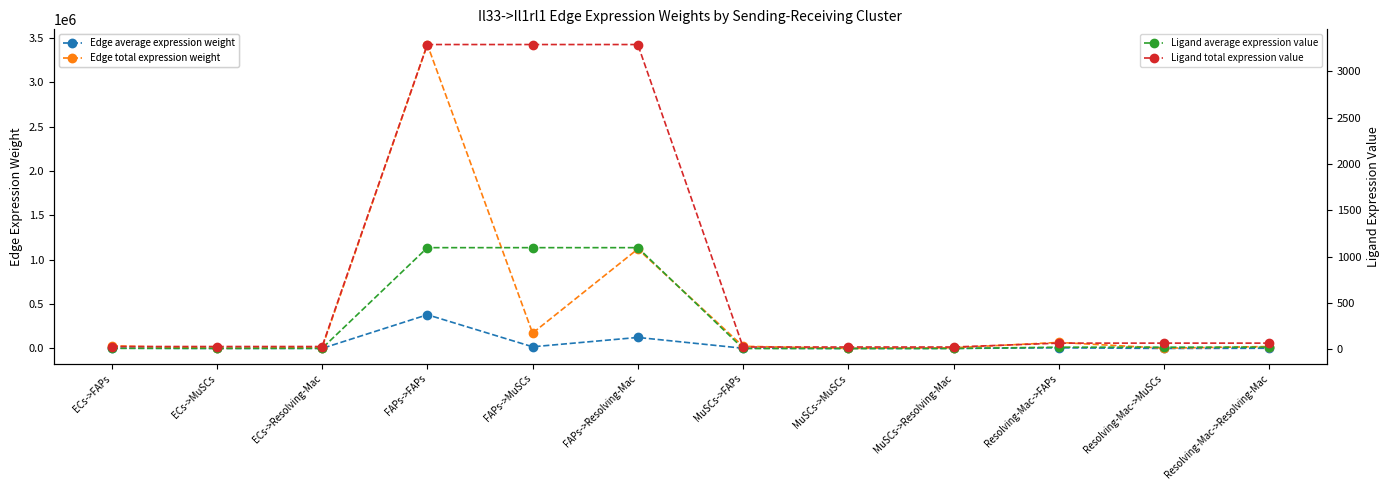

At which category does the chart reach its minimum across all series?

MuSCs->FAPs